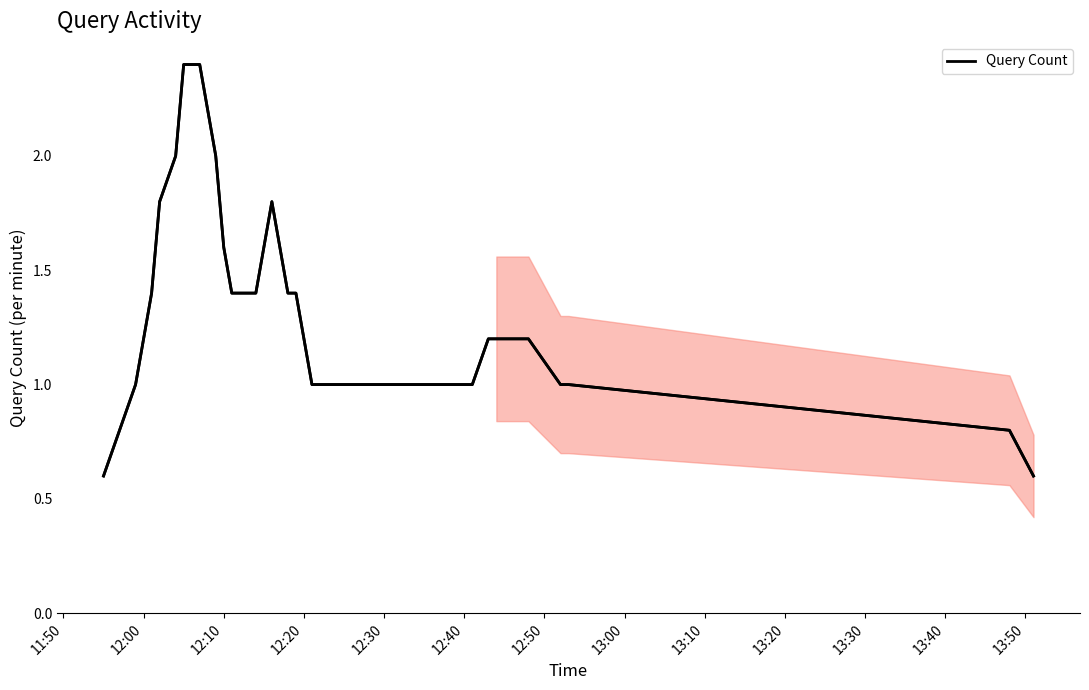

What is the difference between the maximum and minimum values?

1.8